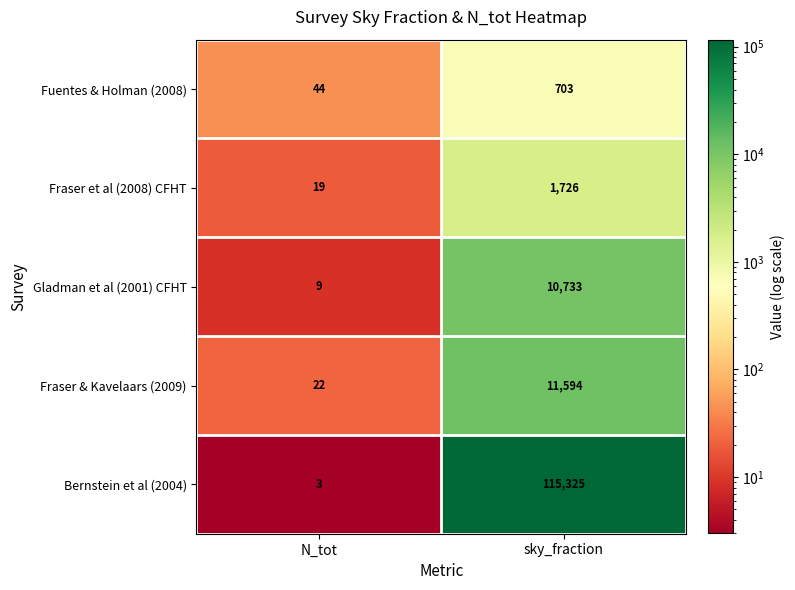

What value does the Fraser et al (2008) CFHT series have at sky_fraction?

1726